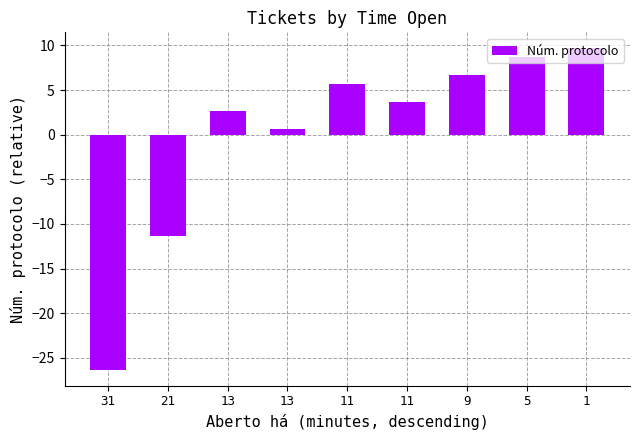

True or false: the data shows 3.7 at 11.

True